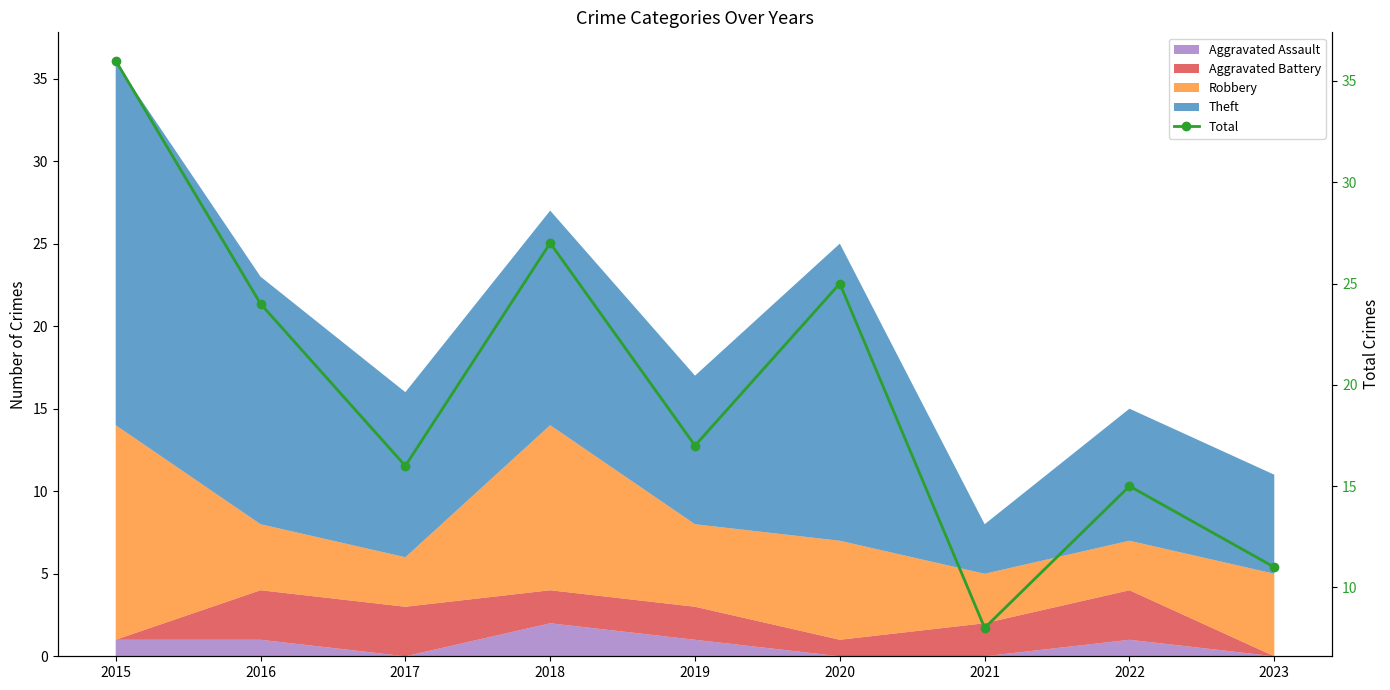

What is the sum of the values at 2018 and 2021?

35